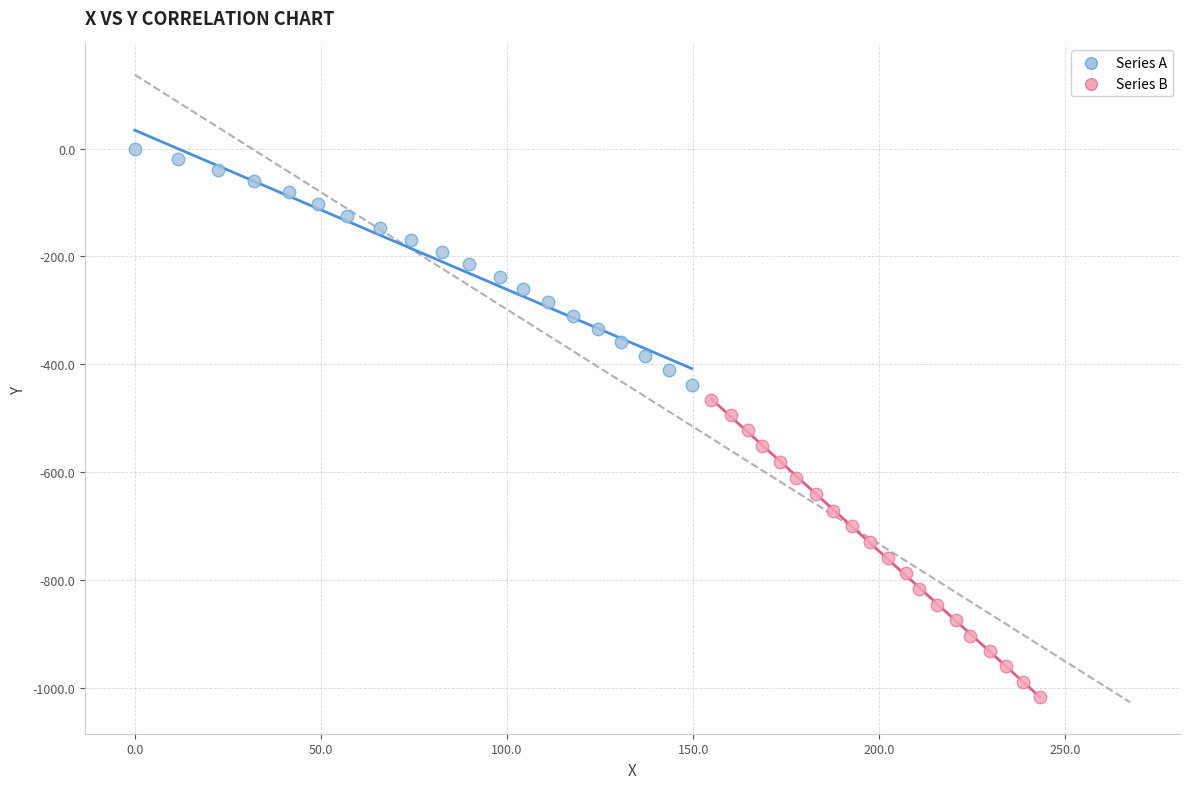

Which series has the largest Y range (max minus min)?

Series B